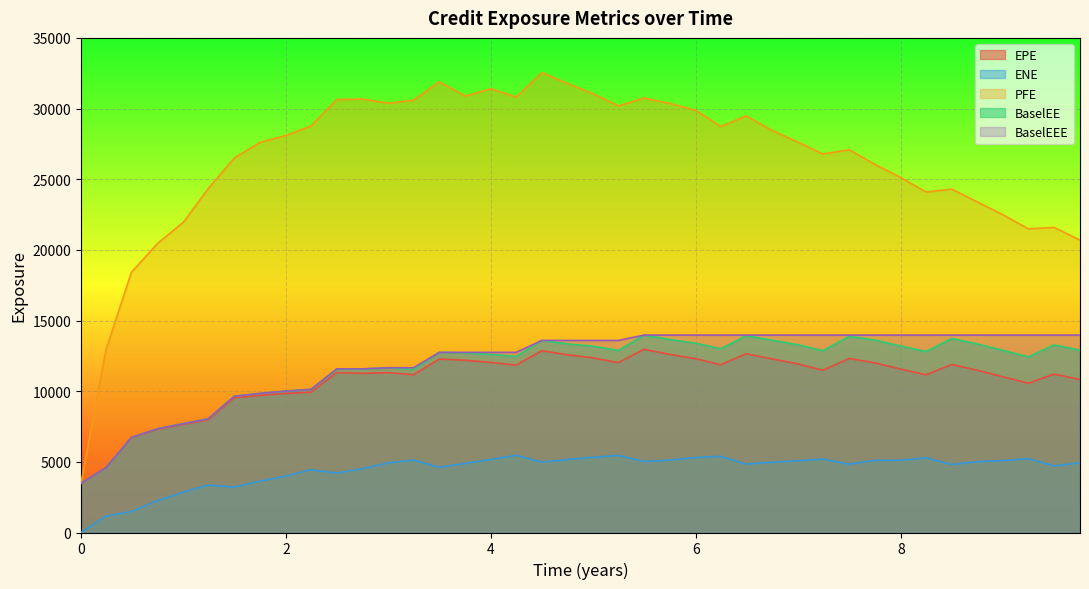

What is the average value of the BaselEE series?

11678.3